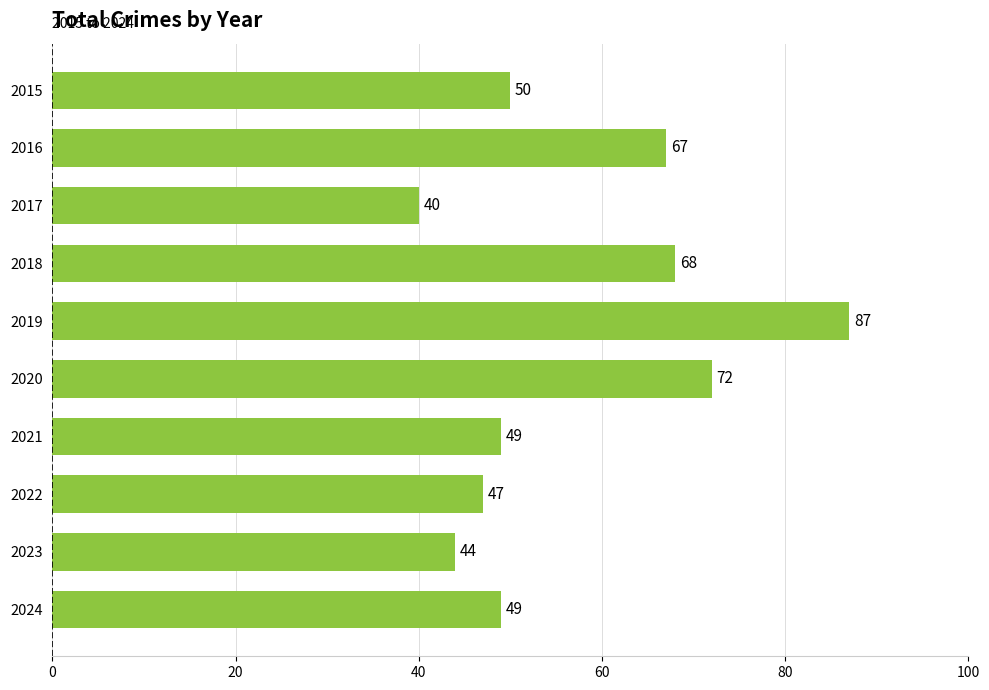

The chart shows a value of 49 at 2021. True or false?

True